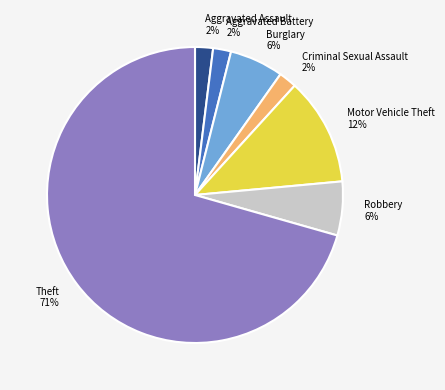

Combined, do Robbery and Aggravated Battery account for over 50%?

No